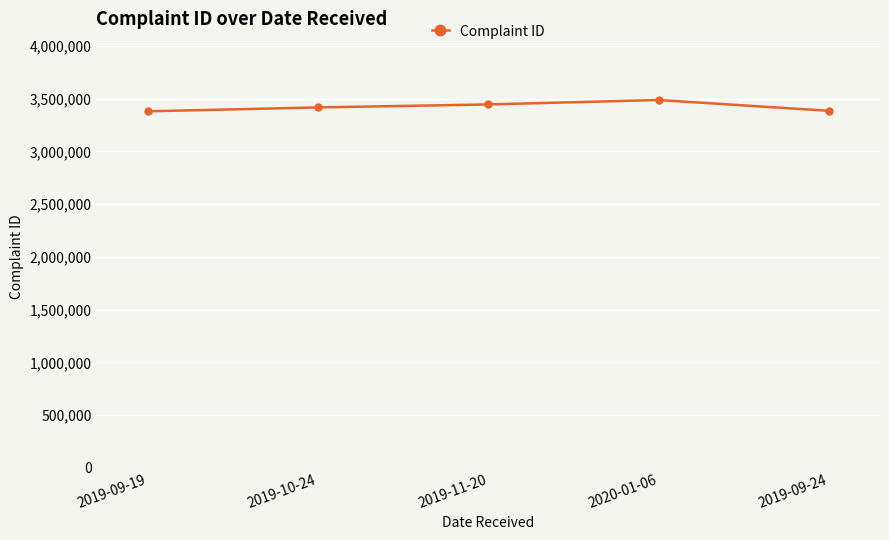

What is the sum of the values at 2019-10-24 and 2019-11-20?

6861073